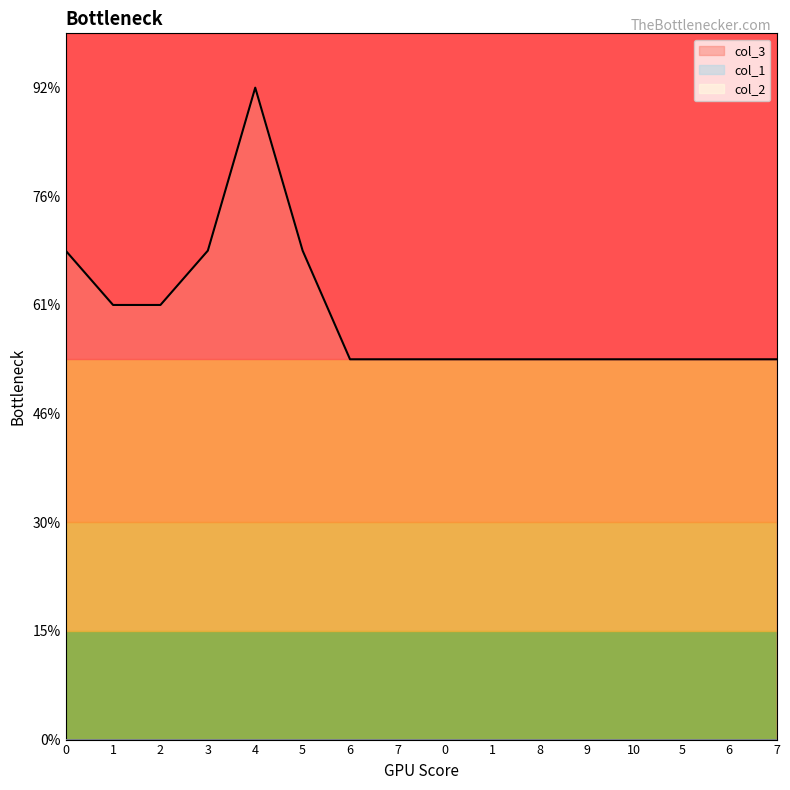

True or false: col_1 and col_3 intersect in this chart.

False